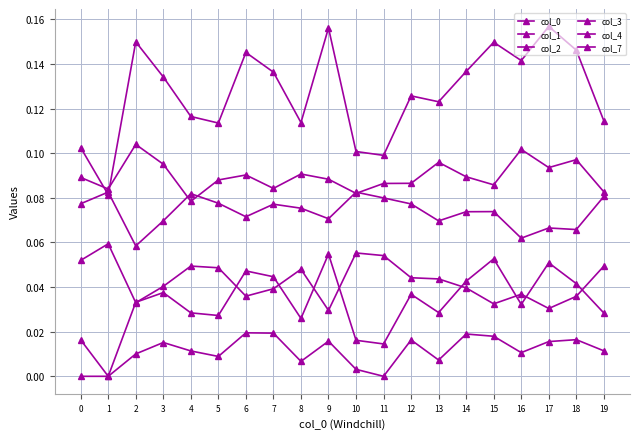

Count the number of categories in the chart.

20